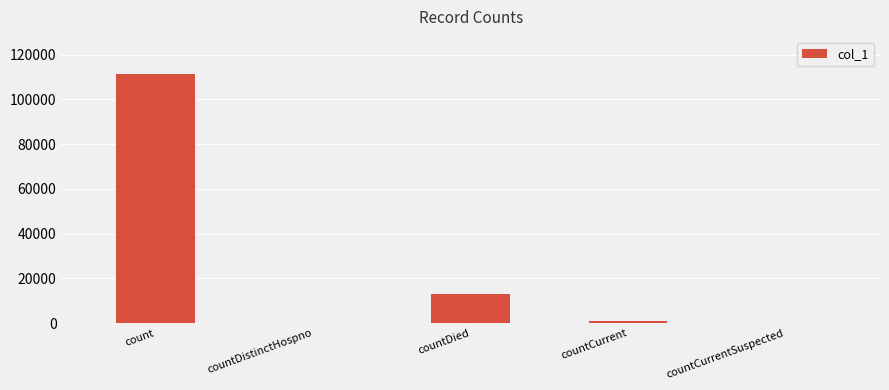

Where does the data first go above 999?

count